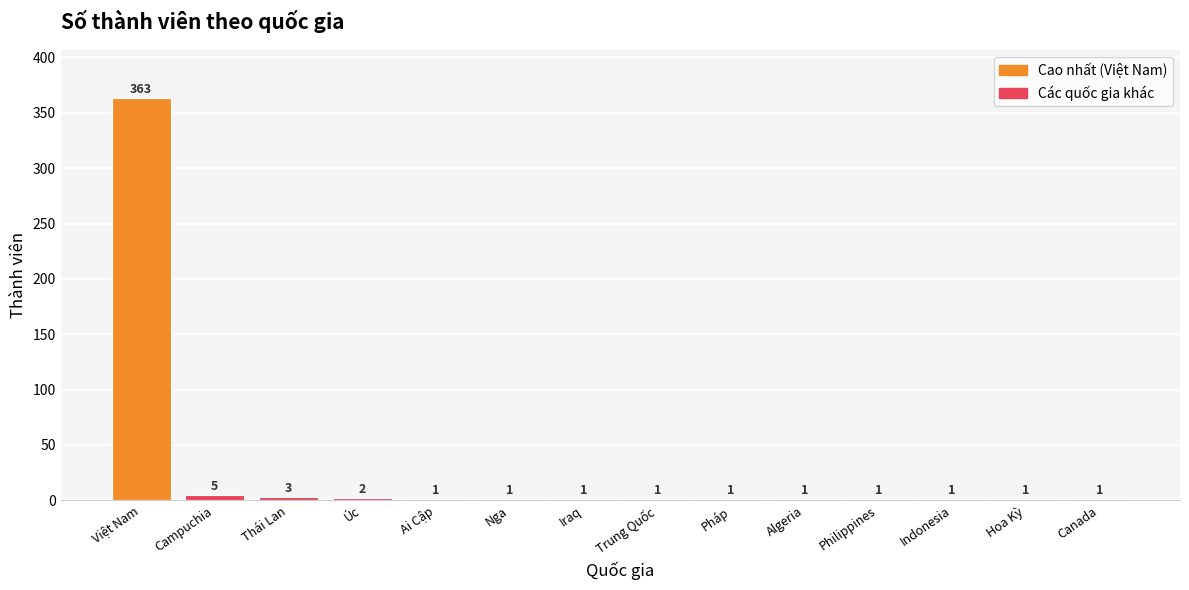

What is the difference between the values at Campuchia and Thái Lan?

2